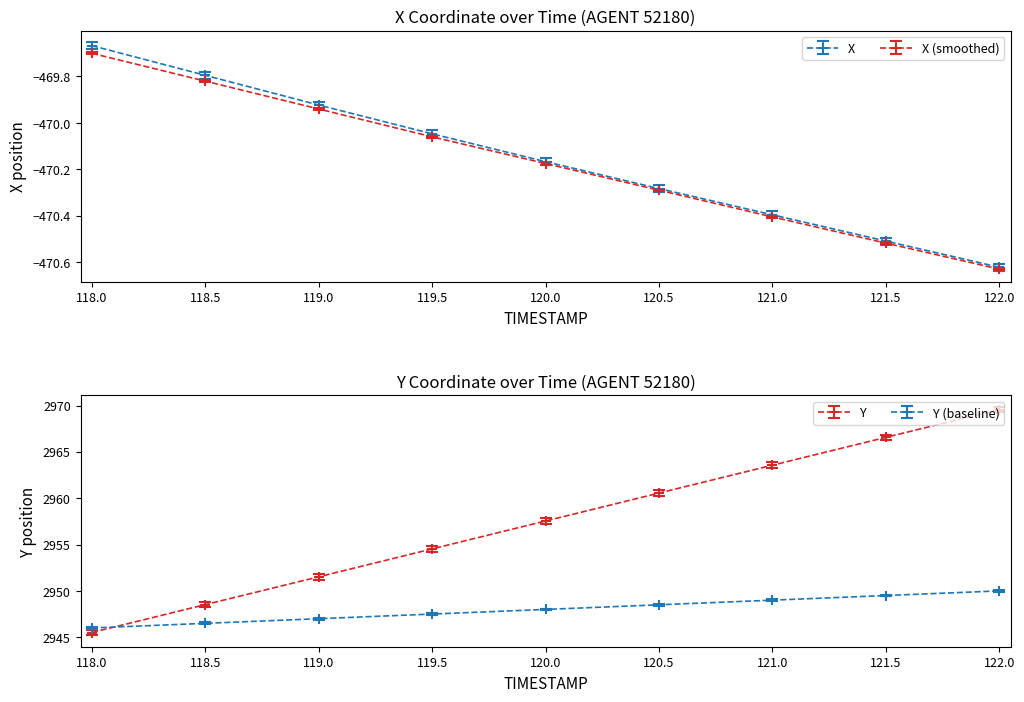

How many categories are shown in the chart?

9